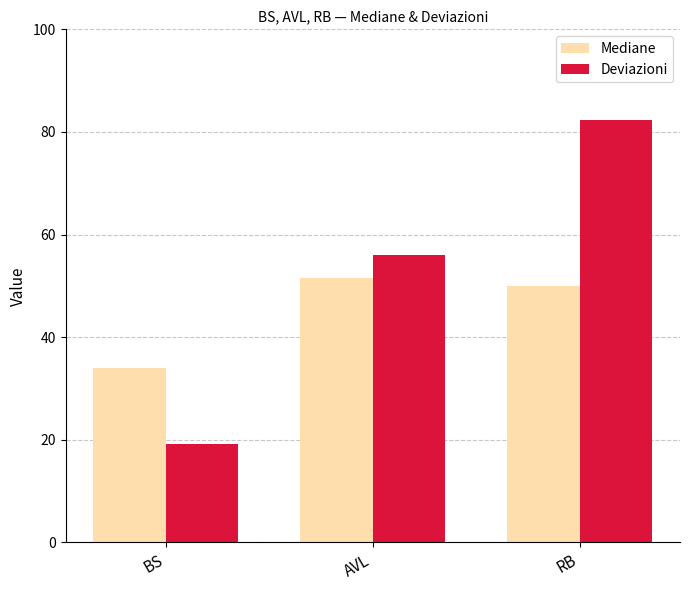

What is the difference between the Deviazioni values at RB and AVL?

26.4